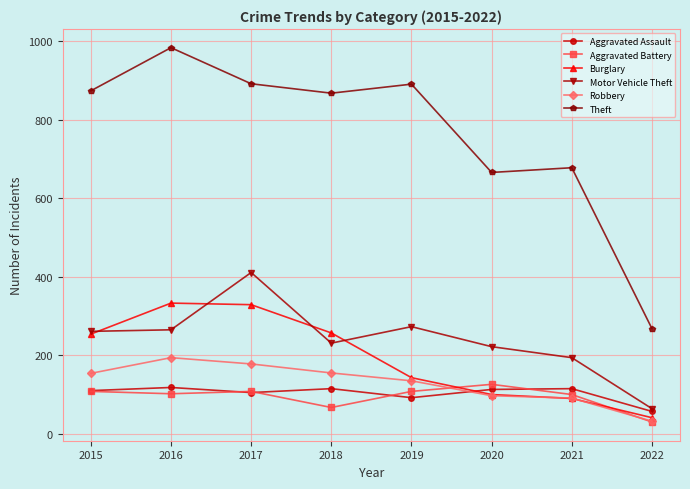

Which series has the largest range (max minus min)?

Theft